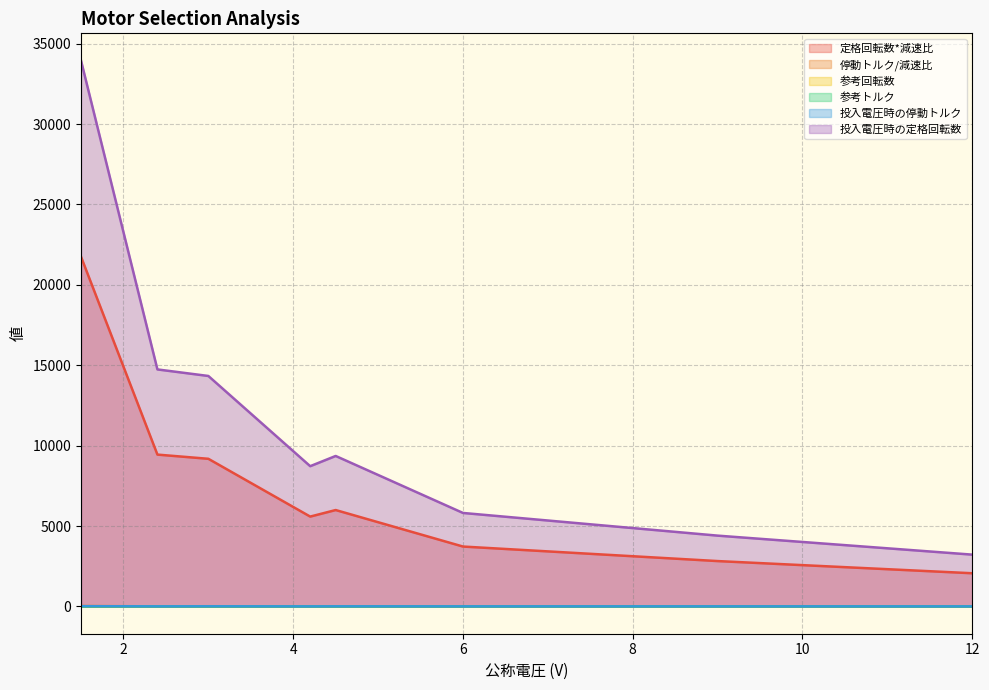

True or false: 定格回転数*減速比 and 参考トルク cross at least once.

False